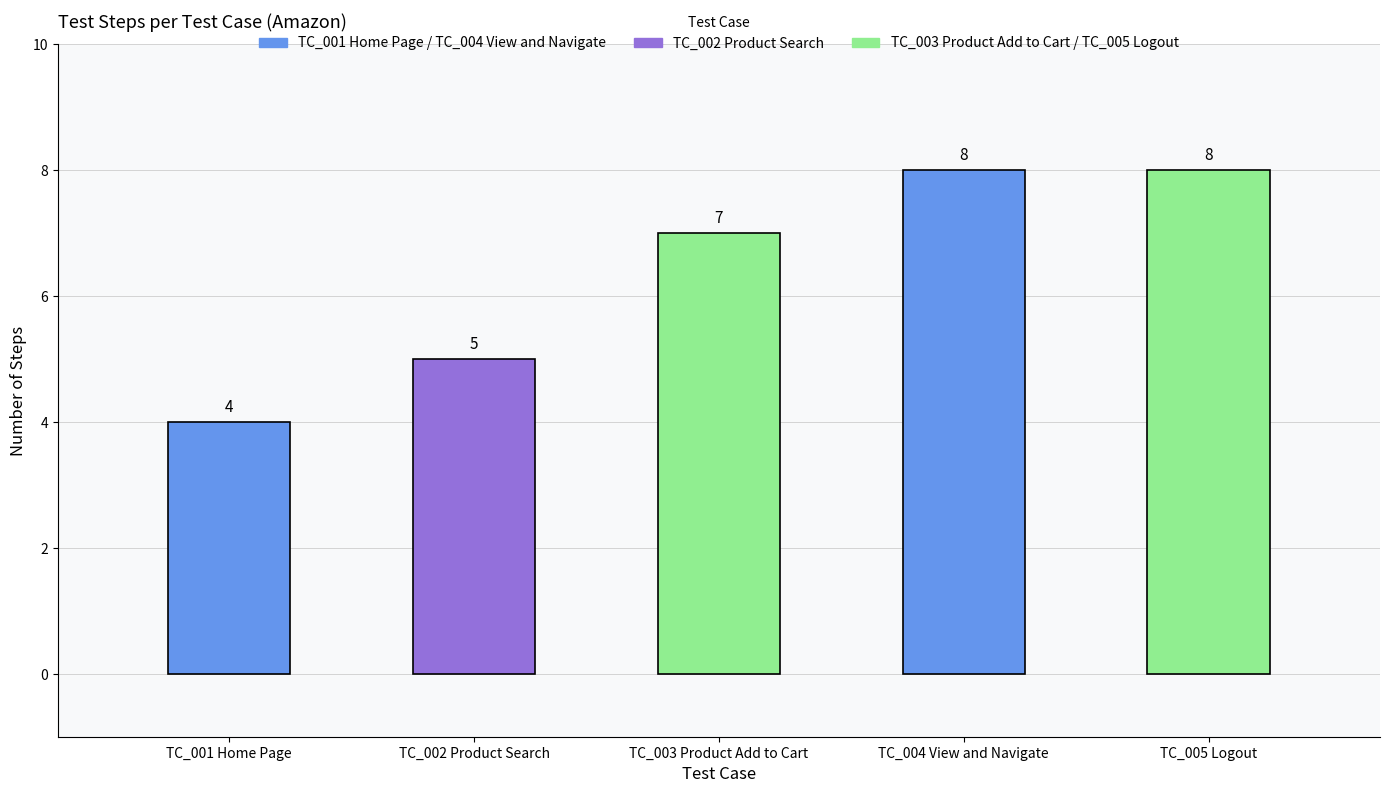

True or false: the data shows 5 at TC_002 Product Search.

True